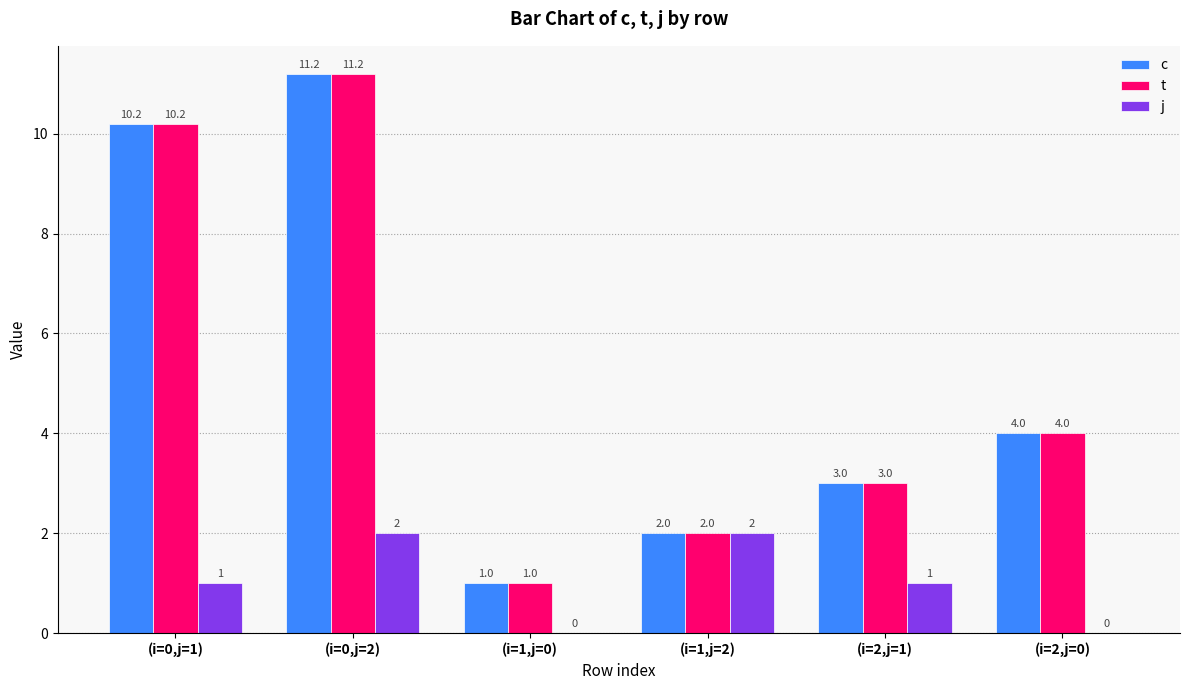

At which label does t first exceed 4?

(i=0,j=1)